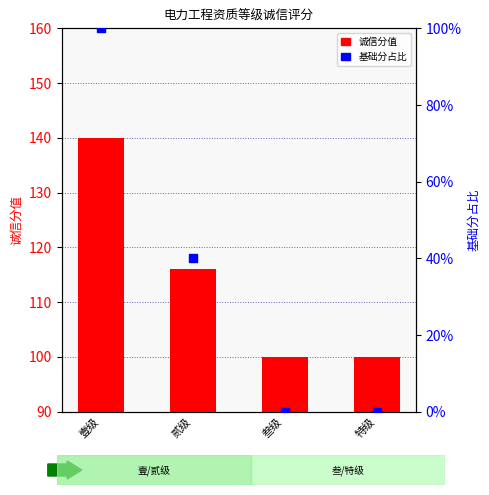

What is the total value across all series at 特级?

100